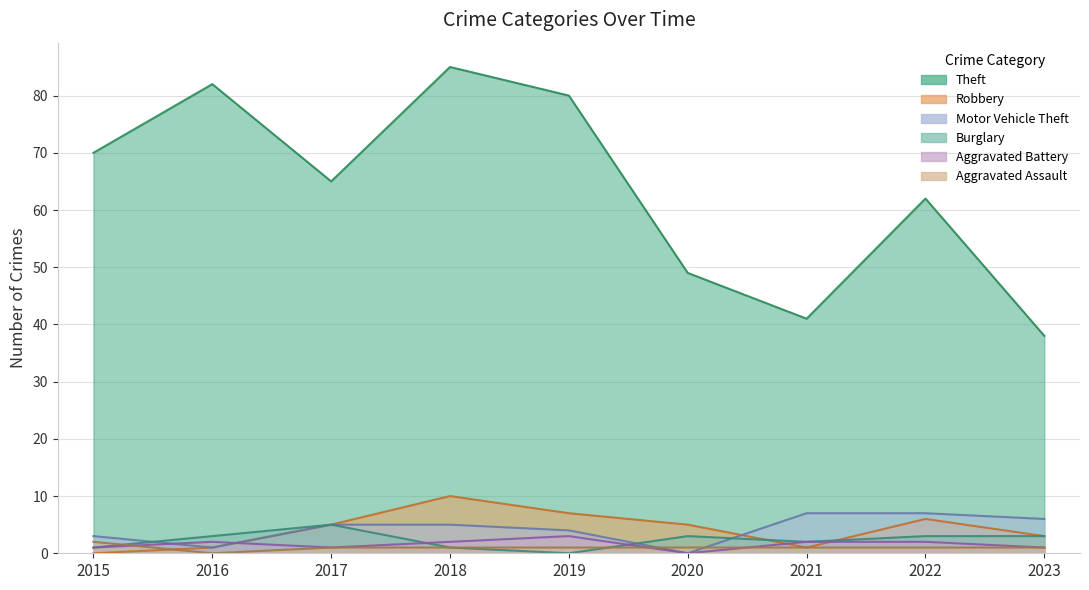

Which has a higher value, 2023 or 2021?

2021